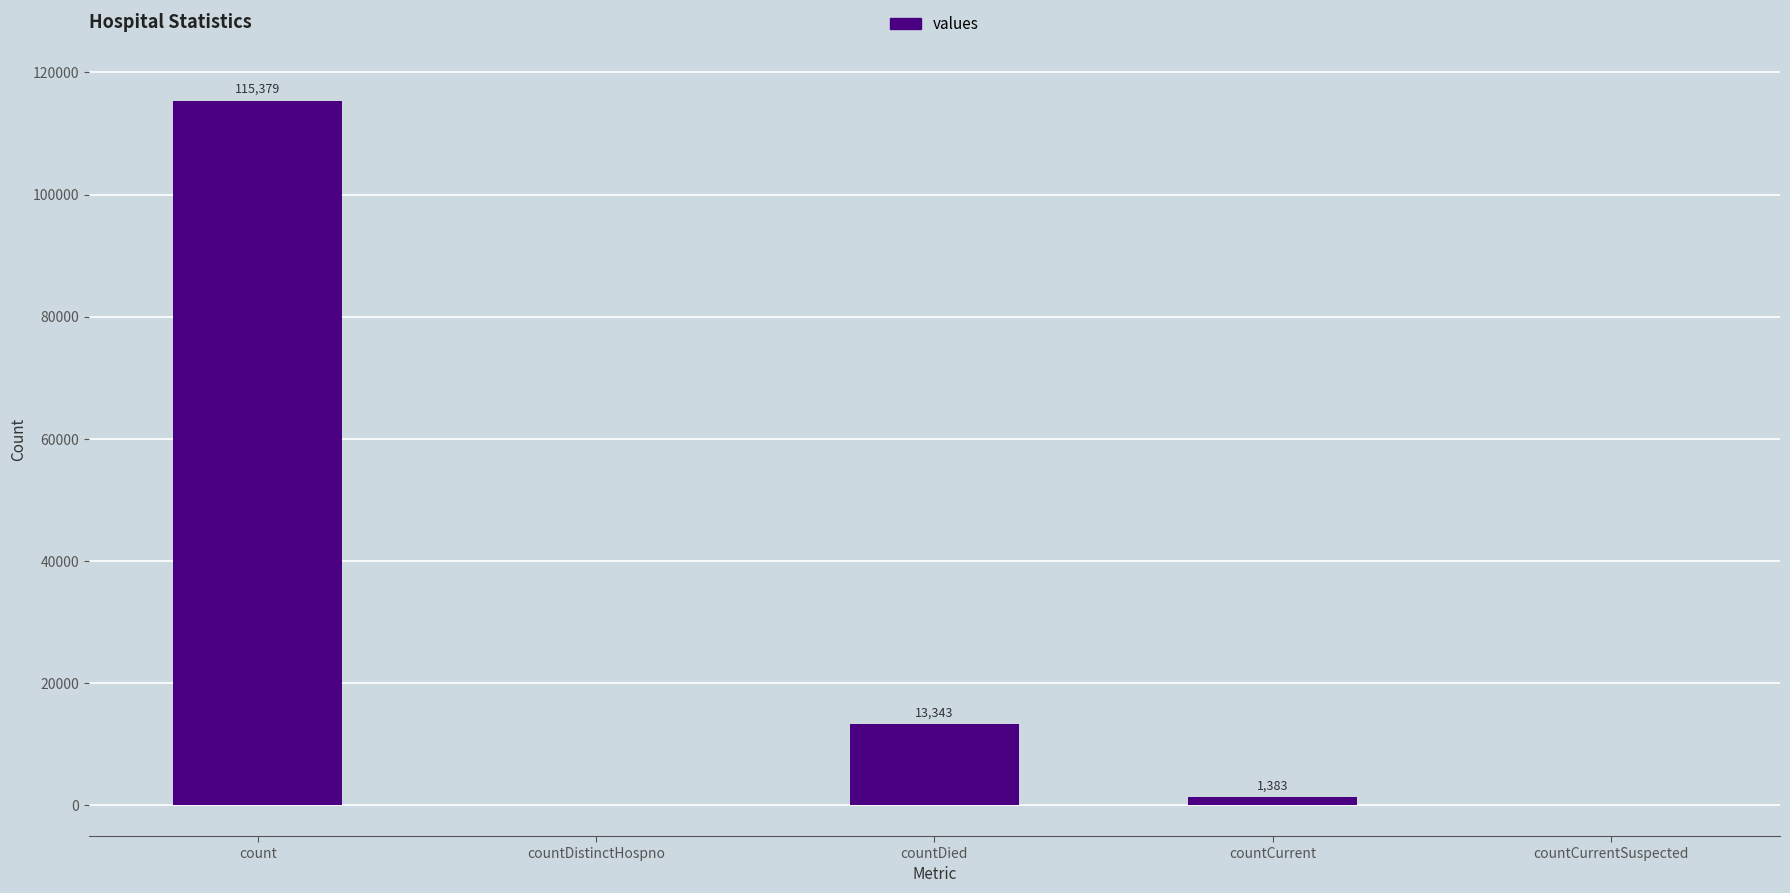

The value at countDistinctHospno is 63876. True or false?

False